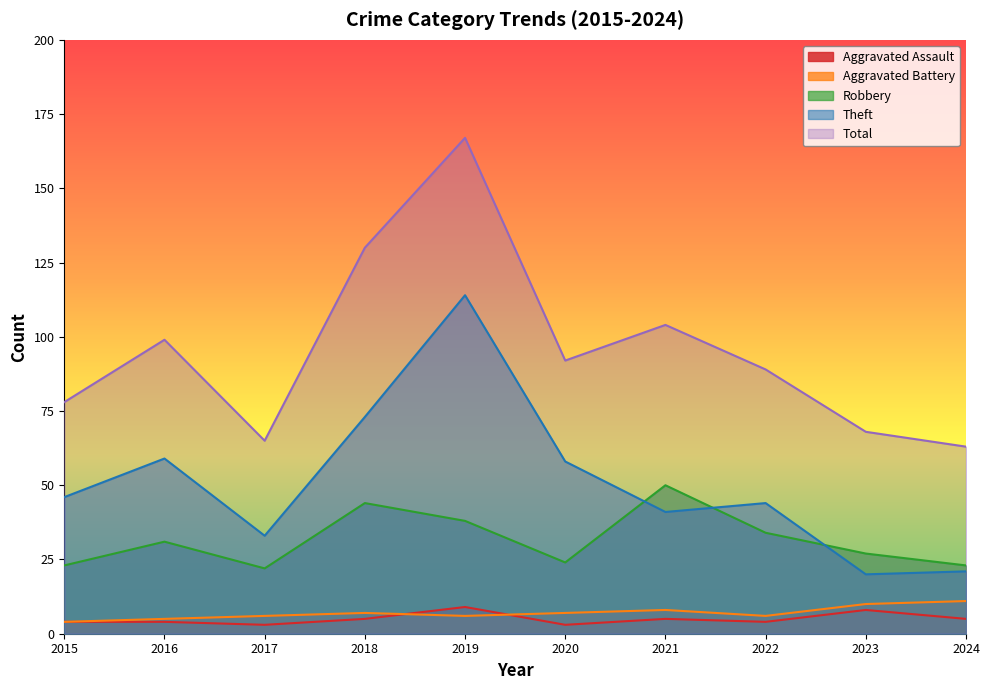

Reading left to right, list all the values displayed in this chart.

Aggravated Assault: 2015=4	2016=4	2017=3	2018=5	2019=9	2020=3	2021=5	2022=4	2023=8	2024=5
Aggravated Battery: 2015=4	2016=5	2017=6	2018=7	2019=6	2020=7	2021=8	2022=6	2023=10	2024=11
Robbery: 2015=23	2016=31	2017=22	2018=44	2019=38	2020=24	2021=50	2022=34	2023=27	2024=23
Theft: 2015=46	2016=59	2017=33	2018=73	2019=114	2020=58	2021=41	2022=44	2023=20	2024=21
Total: 2015=78	2016=99	2017=65	2018=130	2019=167	2020=92	2021=104	2022=89	2023=68	2024=63